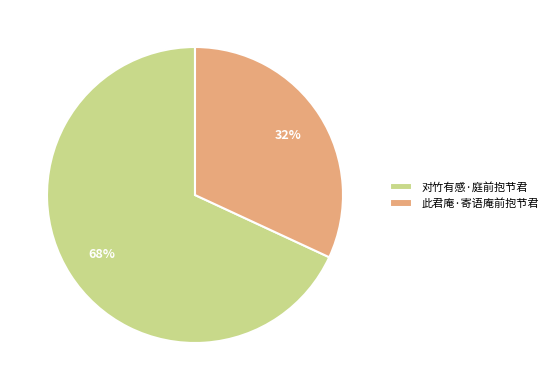

To the nearest percent, what percentage of the pie is 对竹有感·庭前抱节君?

68%